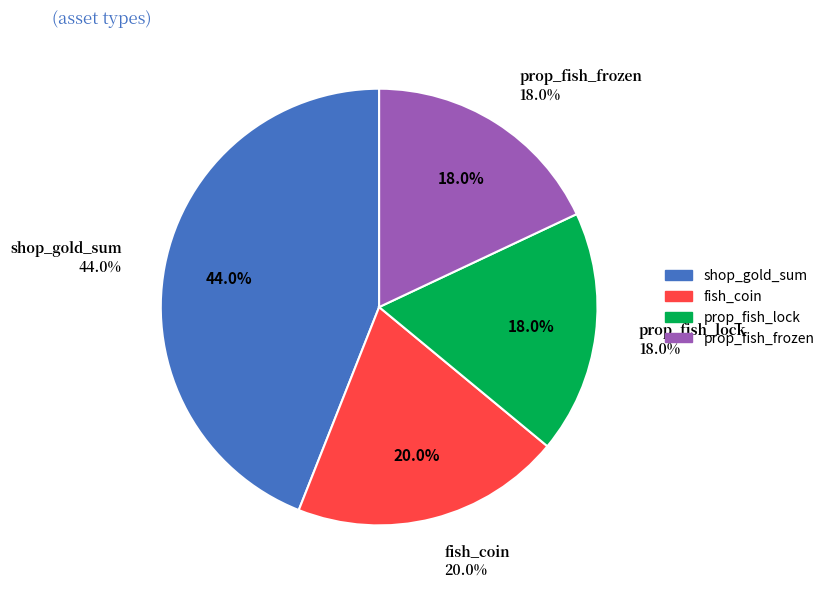

True or false: shop_gold_sum accounts for 57% of the total.

False